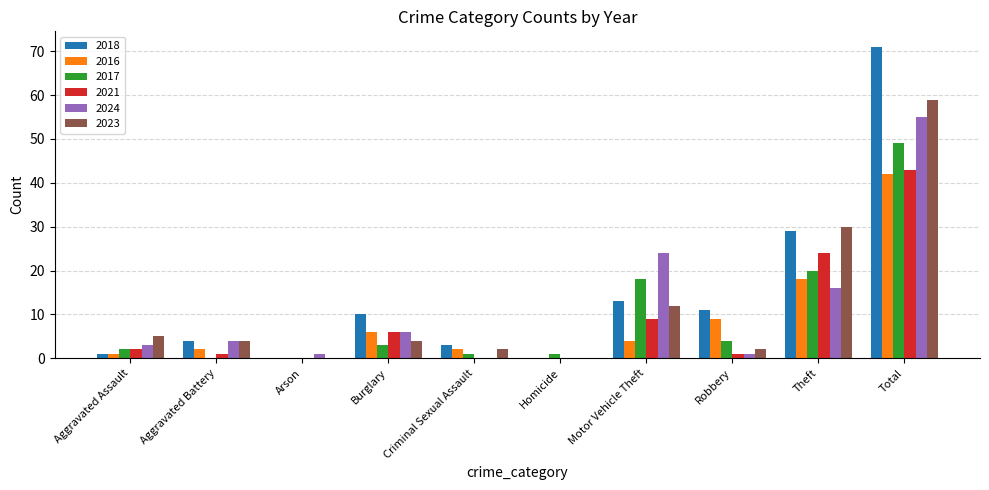

Is the value of 2018 at Total greater than the value of 2024 at Criminal Sexual Assault?

Yes